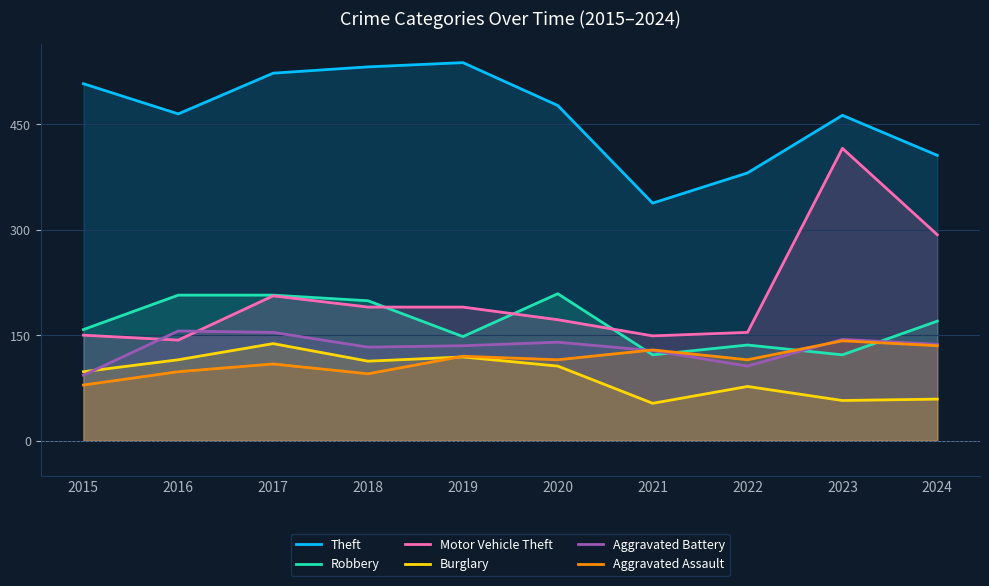

Which has a higher value, 2020 or 2017?

2017